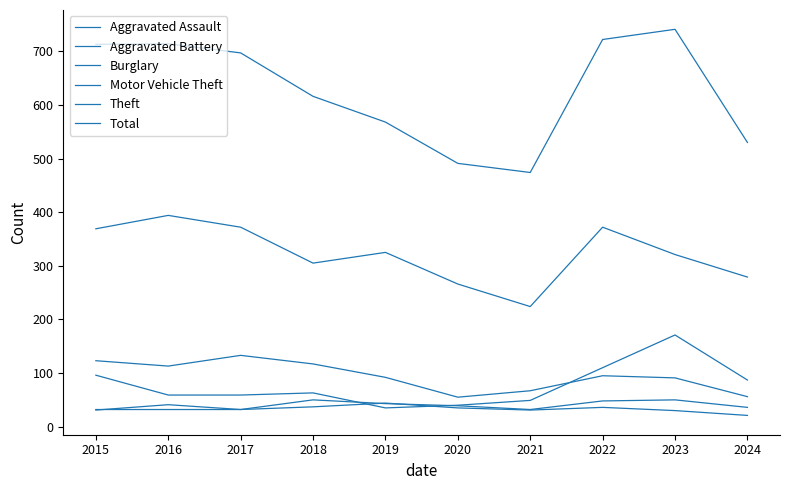

Between 2020 and 2016, which is larger?

2020